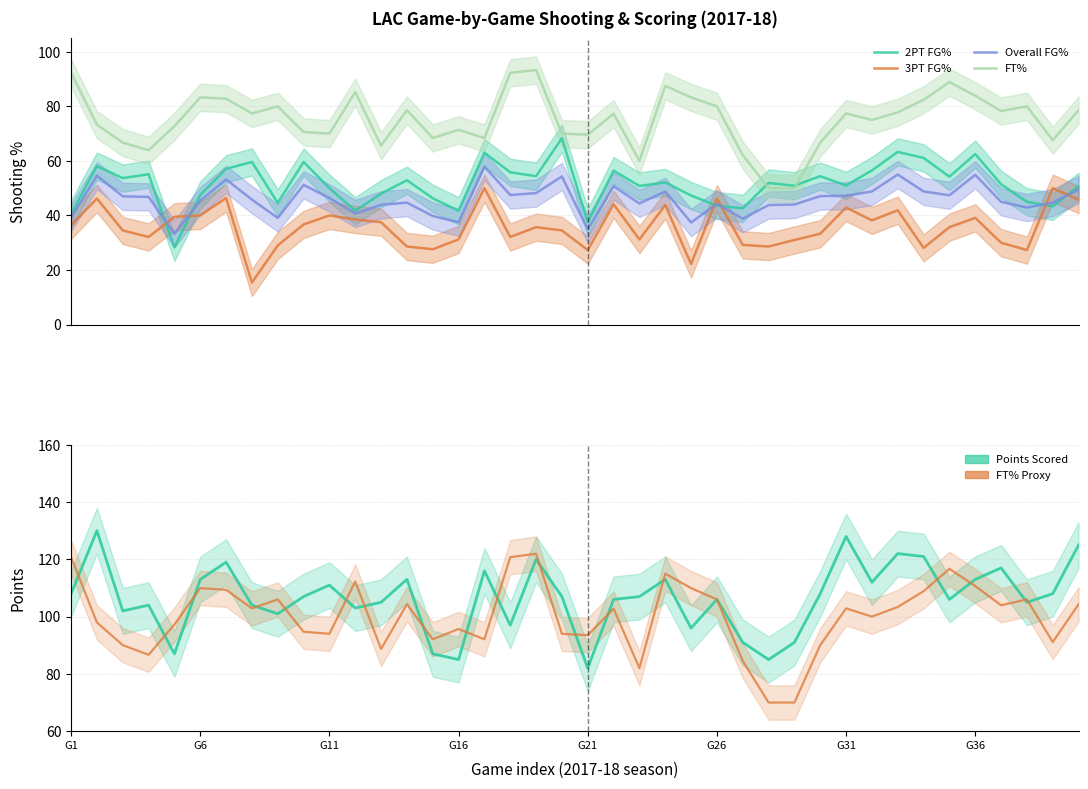

Which series has the largest total across all categories?

Points Scored